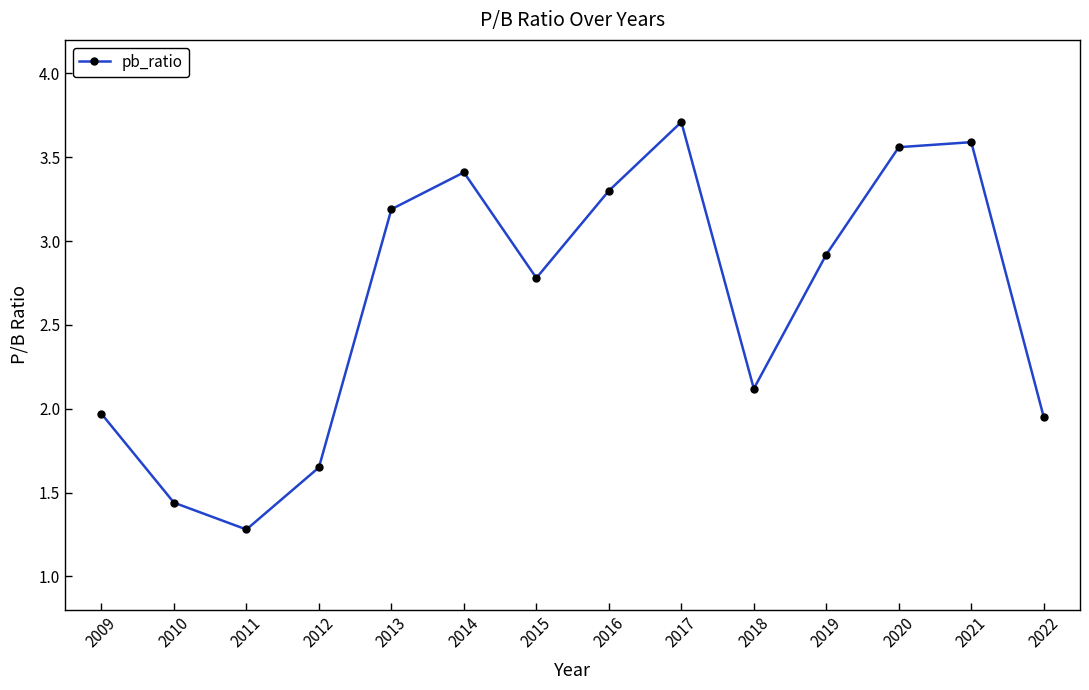

Which category has the highest value across all series?

2017